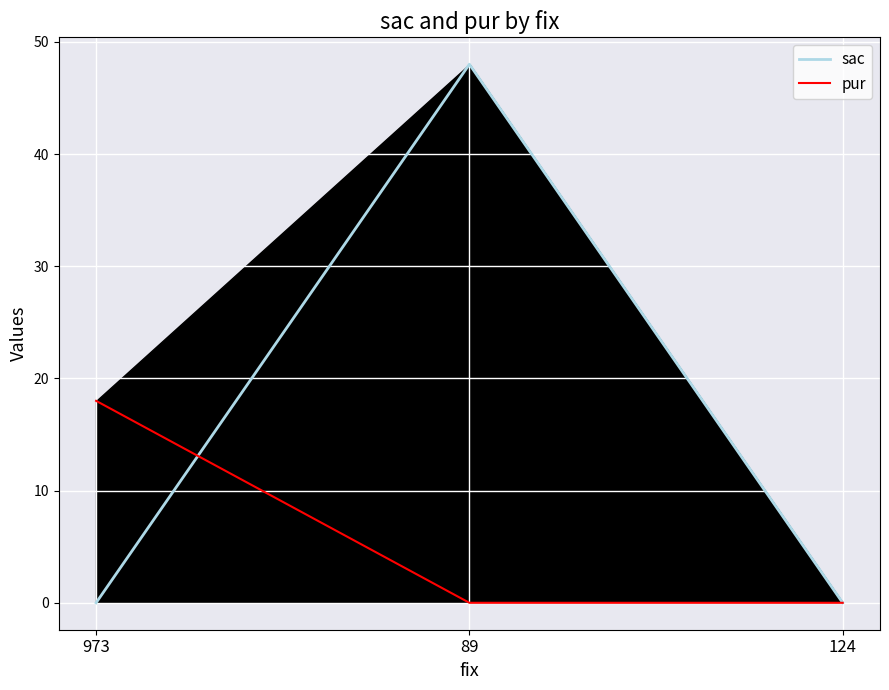

Reading right to left, what are all the values shown in this chart?

sac: 124=0	89=48	973=0
pur: 124=0	89=0	973=18